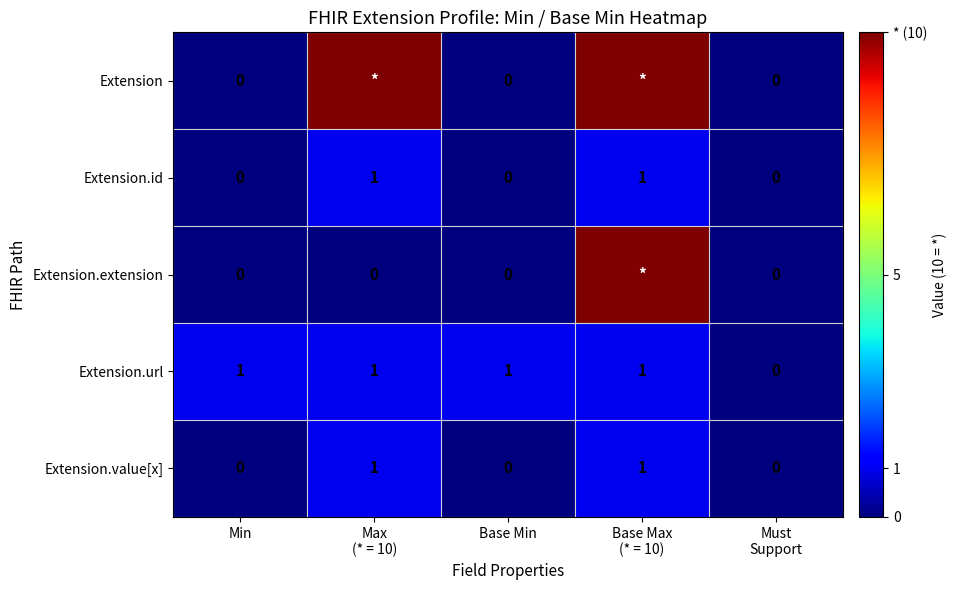

Between Max
(* = 10) and Min, which is larger?

Max
(* = 10)